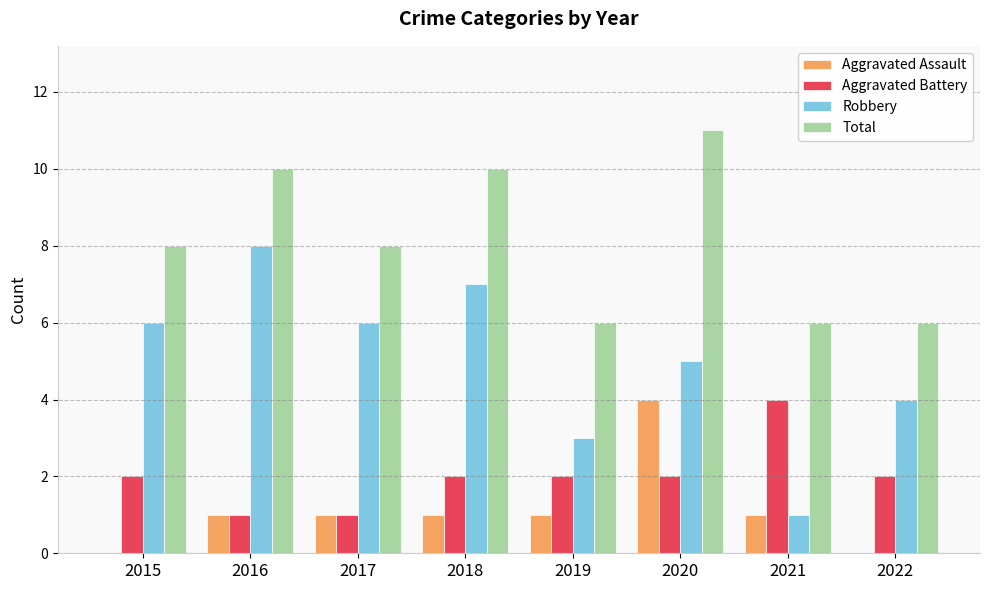

What are all the series names shown in the legend?

Aggravated Assault, Aggravated Battery, Robbery, Total